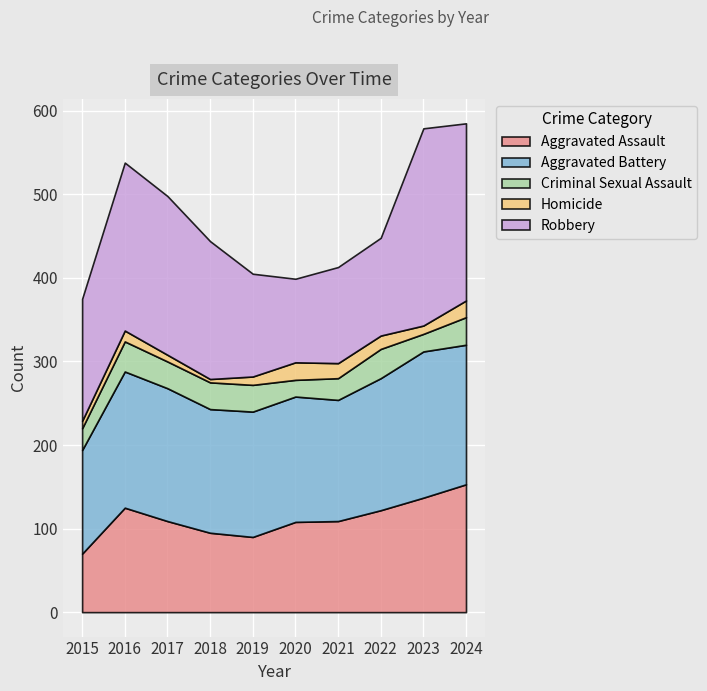

What is the sum of all Aggravated Battery values?

1539